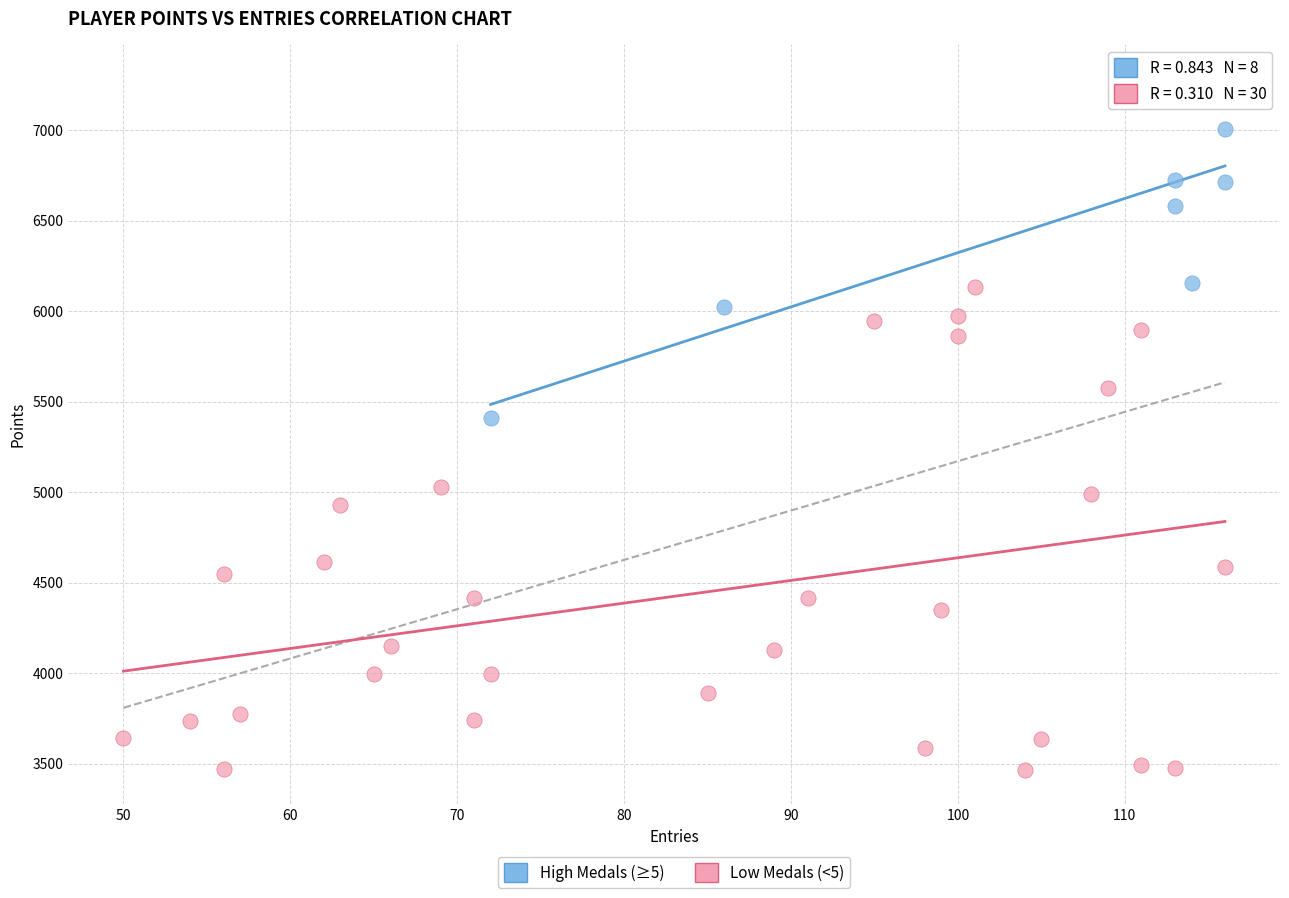

Which series reaches the maximum Y coordinate?

High Medals (≥5)